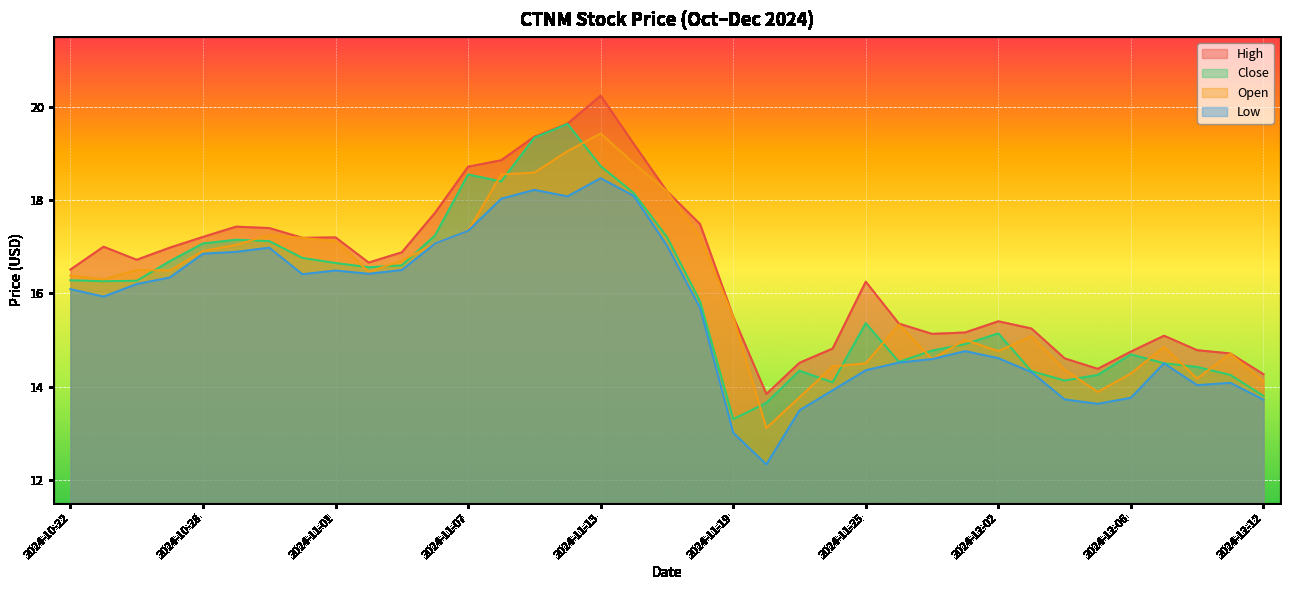

Which has a higher value, 2024-11-06 or 2024-11-18?

2024-11-06